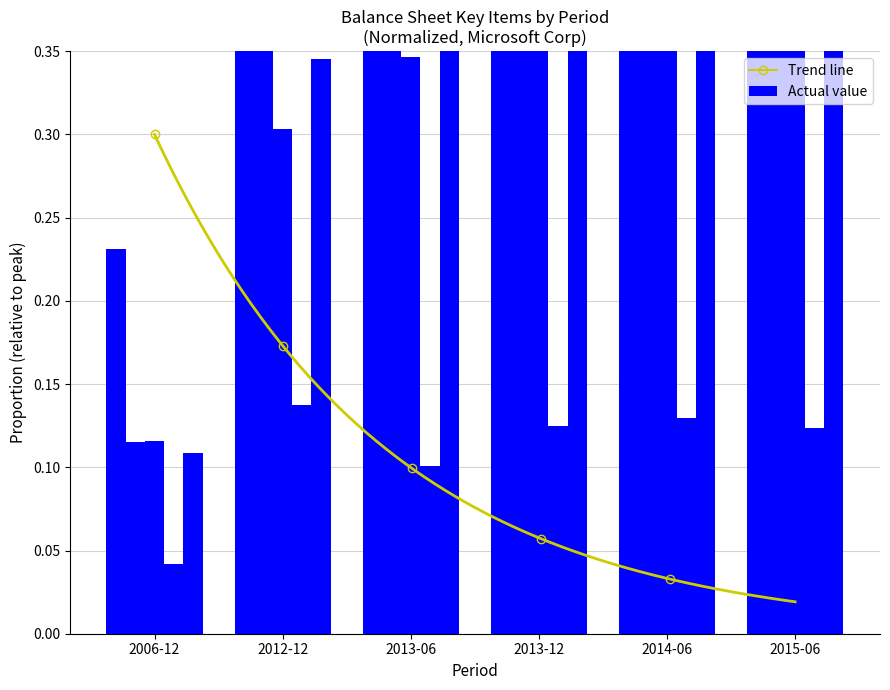

Are the bars grouped side by side (vs. stacked)?

Yes